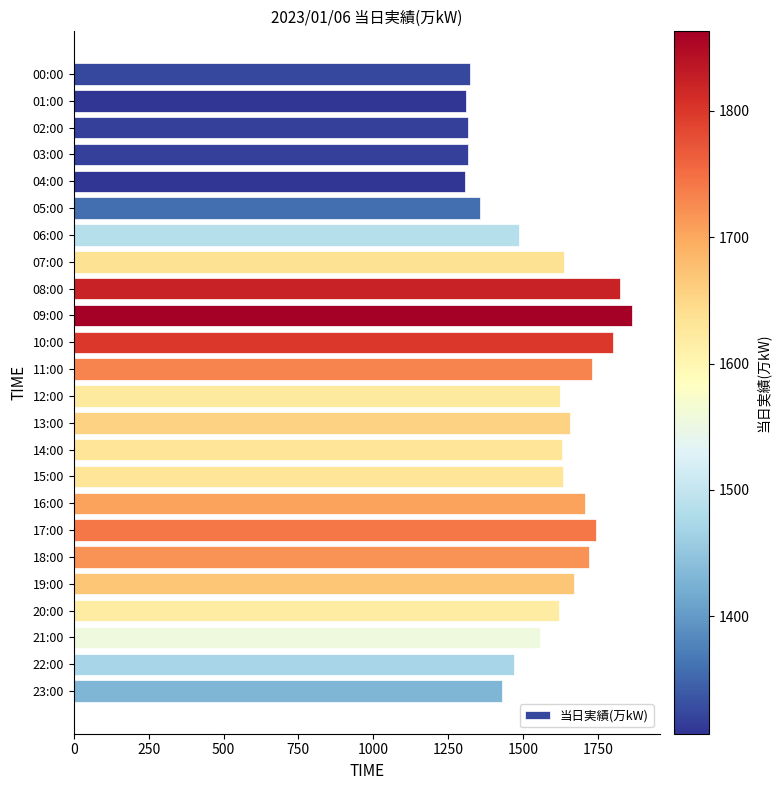

What is the label of the 17th bar from the top?

16:00